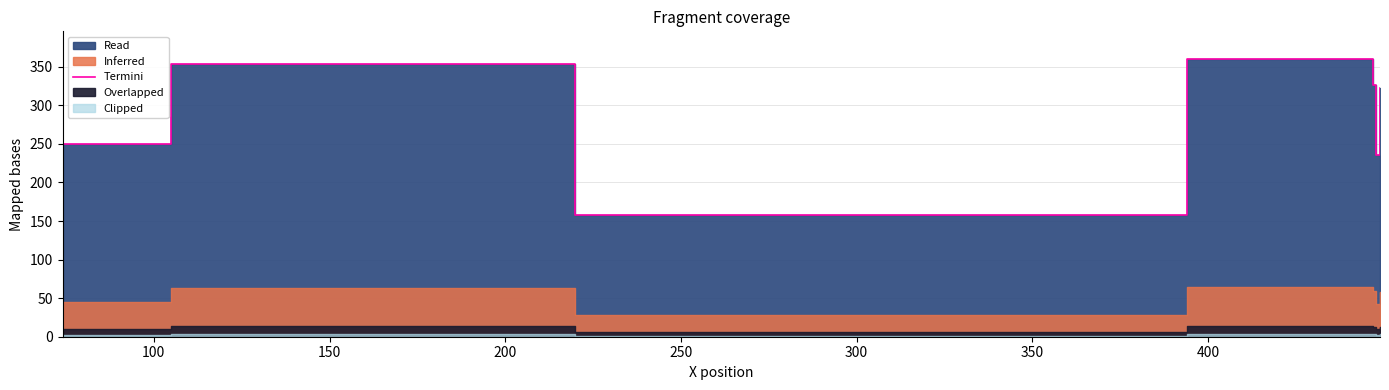

What is the sum of all values?

2006